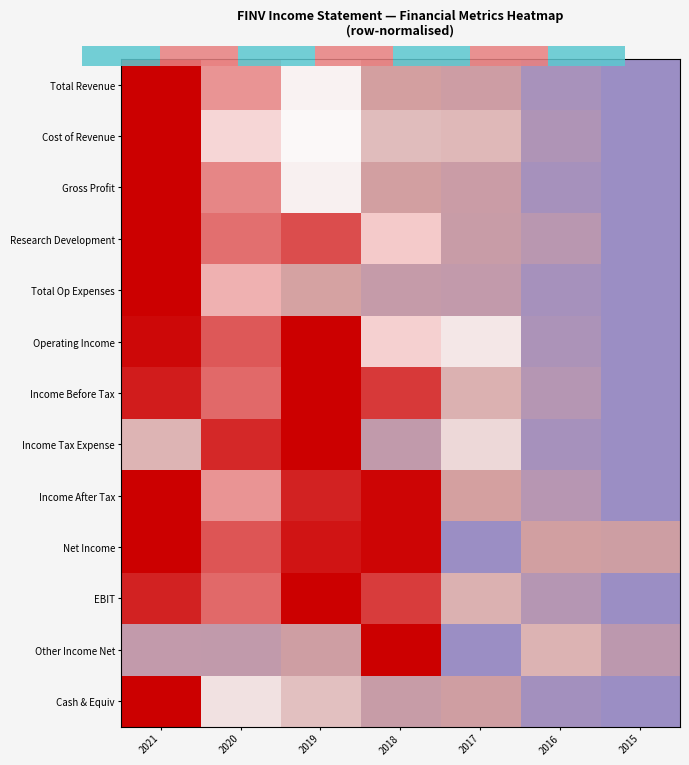

Reading right to left, extract all data points from this chart.

Total Revenue: 2015=0.0	2016=0.1	2017=0.4	2018=0.4	2019=0.6	2020=0.8	2021=1.0
Cost of Revenue: 2015=0.0	2016=0.2	2017=0.5	2018=0.5	2019=0.6	2020=0.7	2021=1.0
Gross Profit: 2015=0.0	2016=0.1	2017=0.4	2018=0.4	2019=0.6	2020=0.8	2021=1.0
Research Development: 2015=0.0	2016=0.2	2017=0.4	2018=0.7	2019=0.9	2020=0.8	2021=1.0
Total Op Expenses: 2015=0.0	2016=0.1	2017=0.3	2018=0.3	2019=0.5	2020=0.8	2021=1.0
Operating Income: 2015=0.0	2016=0.1	2017=0.6	2018=0.7	2019=1.0	2020=0.9	2021=1.0
Income Before Tax: 2015=0.0	2016=0.2	2017=0.5	2018=0.9	2019=1.0	2020=0.9	2021=1.0
Income Tax Expense: 2015=0.0	2016=0.1	2017=0.6	2018=0.3	2019=1.0	2020=0.9	2021=0.5
Income After Tax: 2015=0.0	2016=0.2	2017=0.4	2018=1.0	2019=1.0	2020=0.8	2021=1.0
Net Income: 2015=0.4	2016=0.4	2017=0.0	2018=1.0	2019=1.0	2020=0.9	2021=1.0
EBIT: 2015=0.0	2016=0.2	2017=0.5	2018=0.9	2019=1.0	2020=0.9	2021=1.0
Other Income Net: 2015=0.3	2016=0.5	2017=0.0	2018=1.0	2019=0.4	2020=0.3	2021=0.3
Cash & Equiv: 2015=0.0	2016=0.1	2017=0.4	2018=0.4	2019=0.5	2020=0.6	2021=1.0